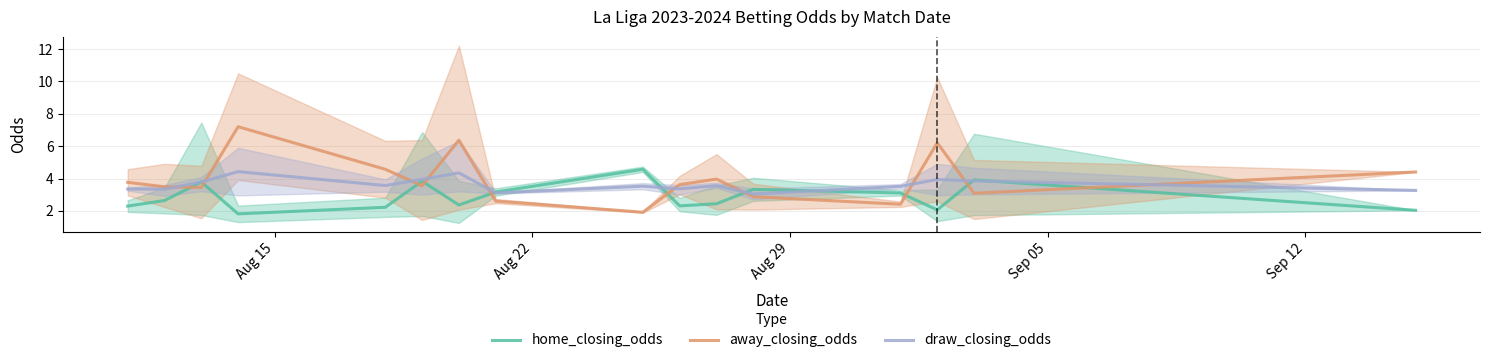

What is the highest value of the home_closing_odds series?

4.6